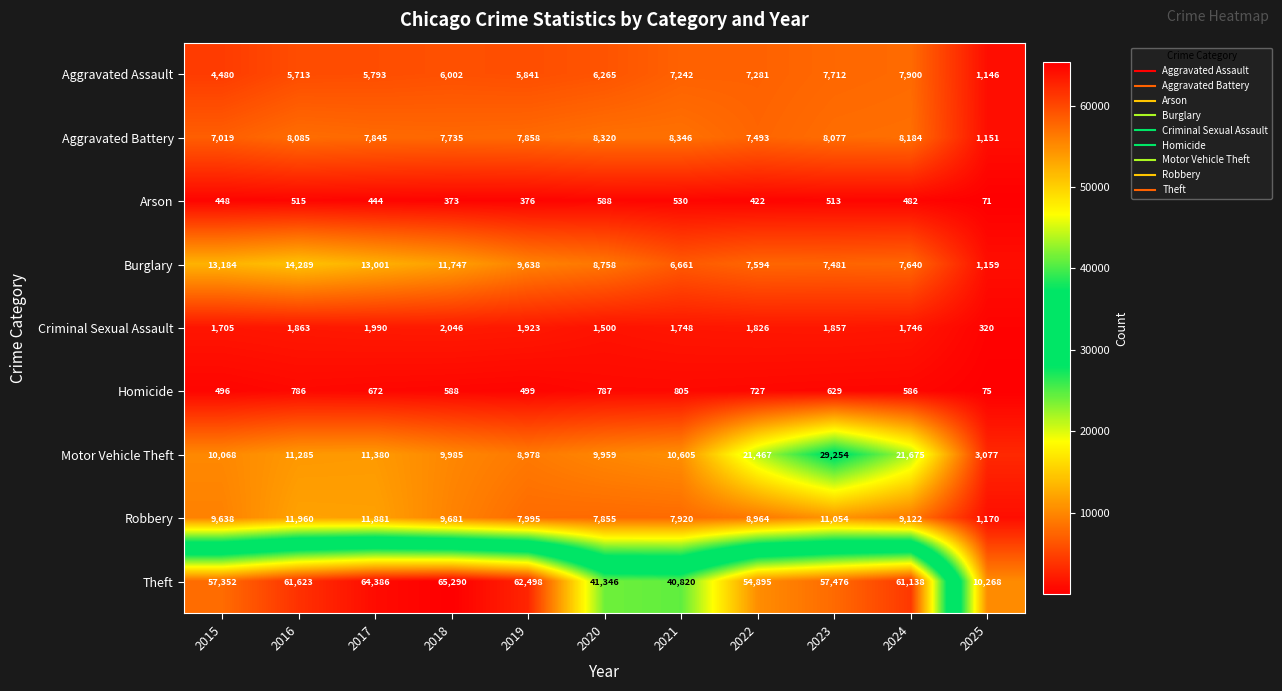

True or false: Aggravated Assault has a value of 5793 at 2017.

True